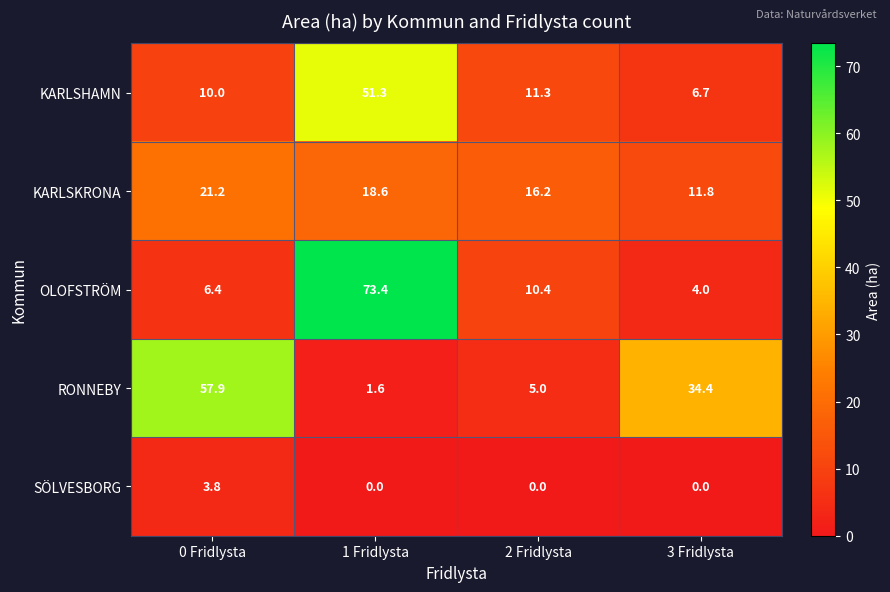

What is the sum of the KARLSKRONA values at 3 Fridlysta and 0 Fridlysta?

33.0